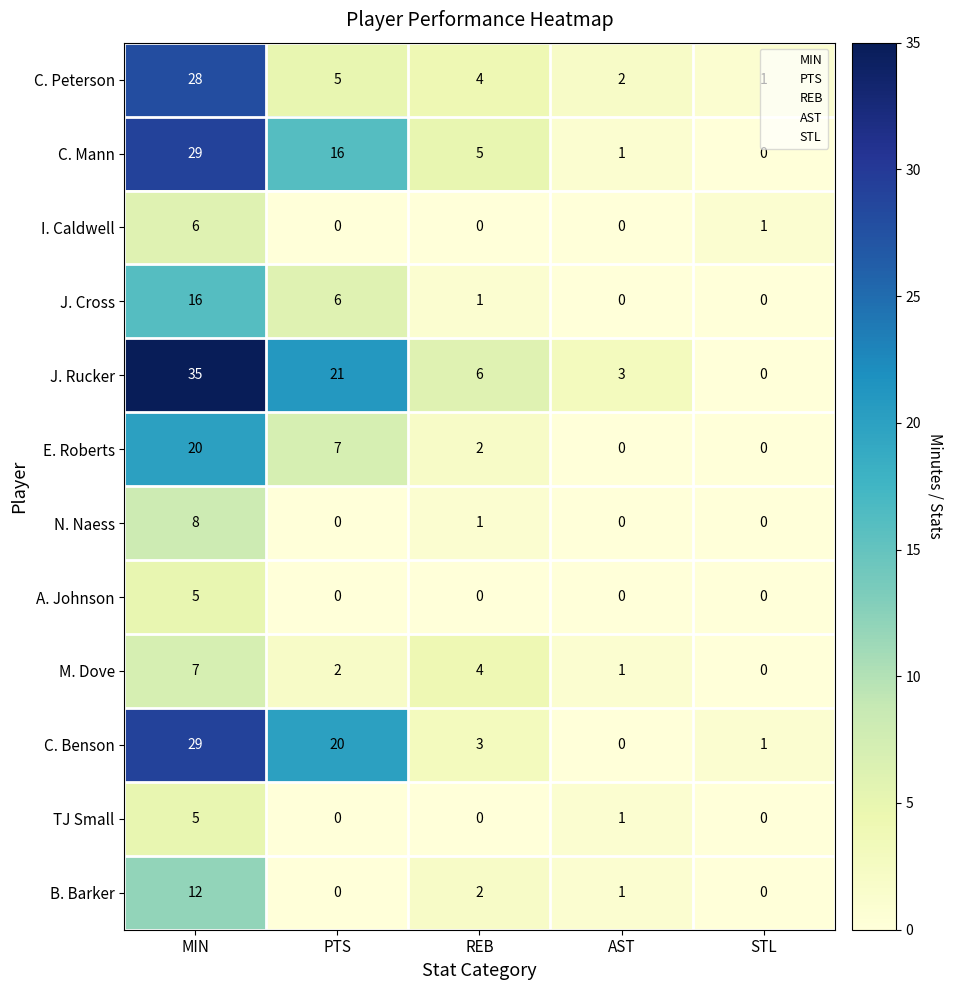

At how many categories does at least one series exceed 7?

2